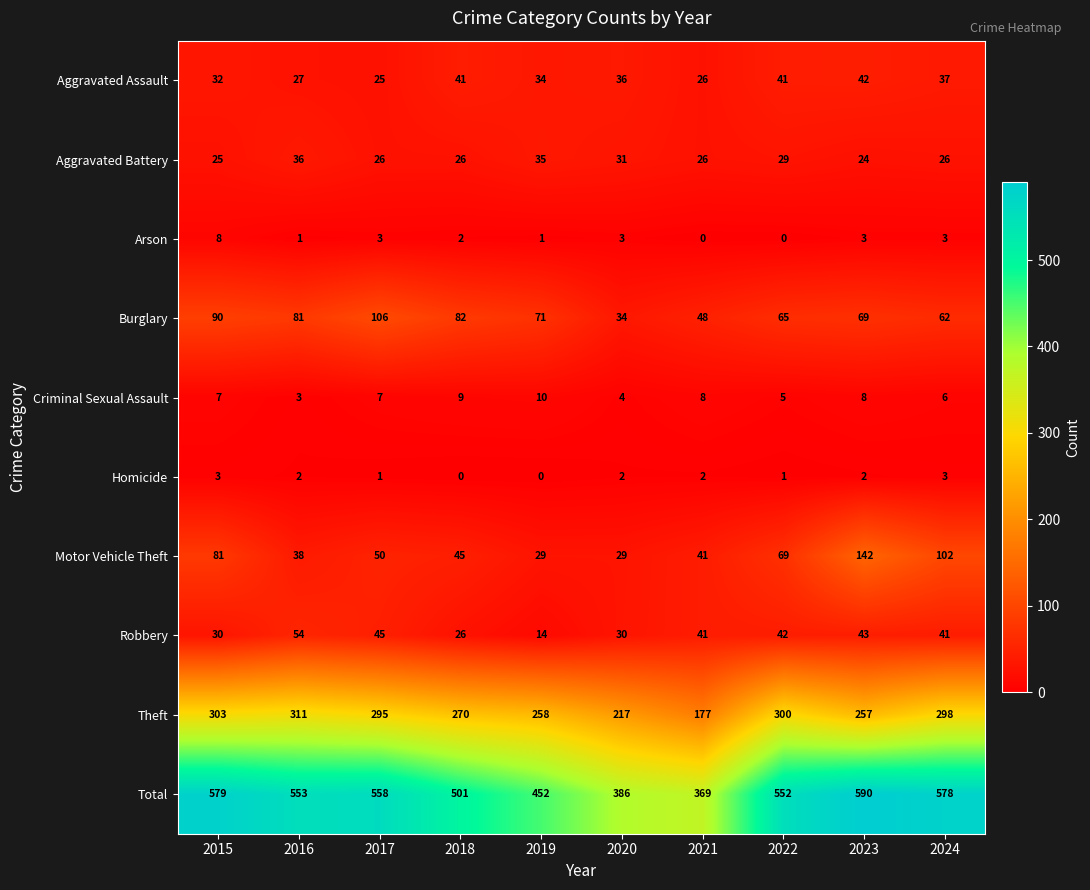

Where does the Total series first go above 553?

2015